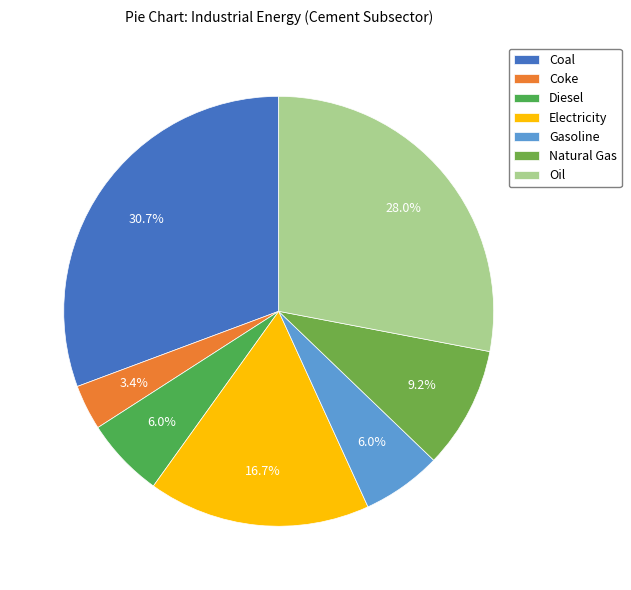

Which category has the smallest portion of the pie?

Coke